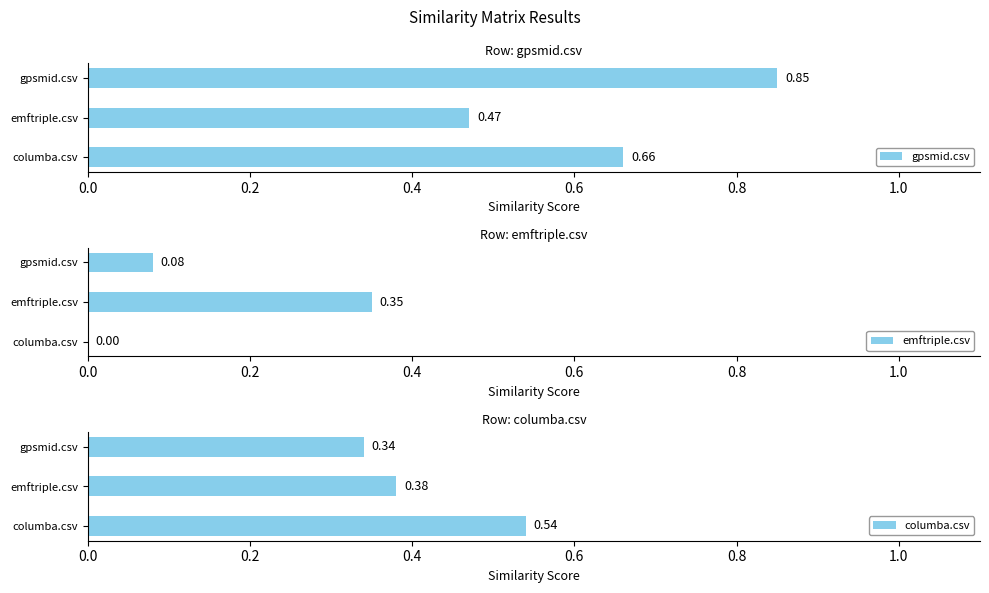

Are the bars horizontal?

Yes